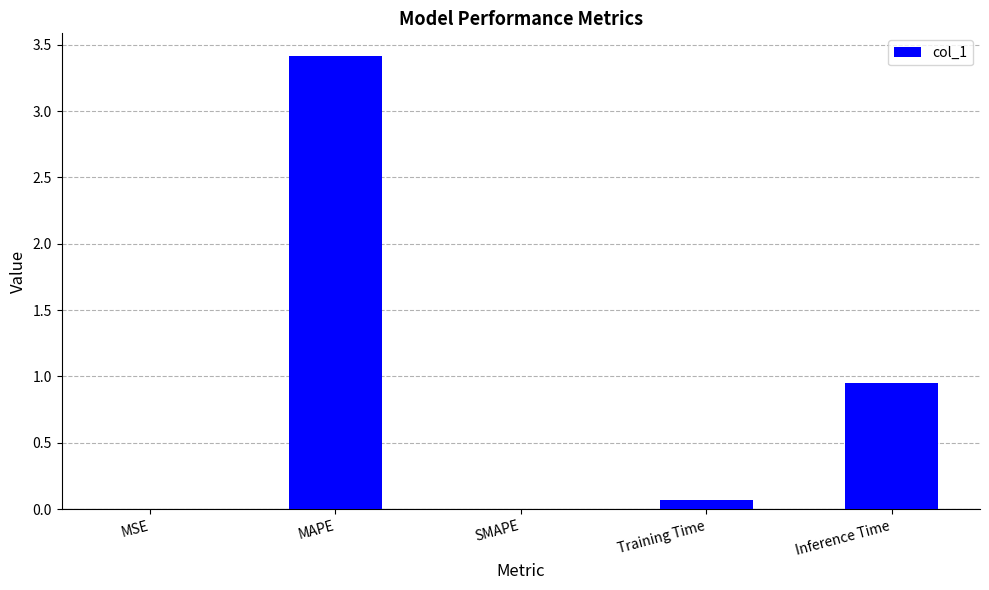

What is the sum of the values at MAPE and SMAPE?

3.4